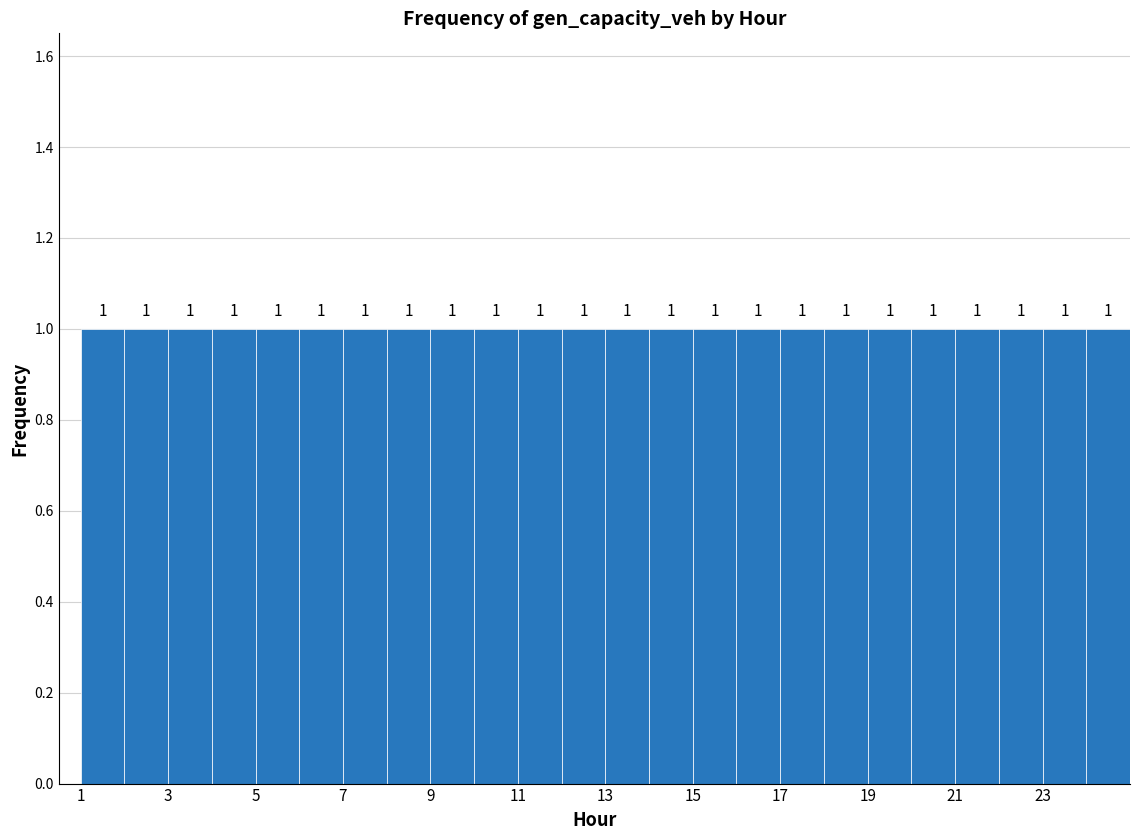

What is the height of the bar covering 17 to 18 on the x-axis?

1